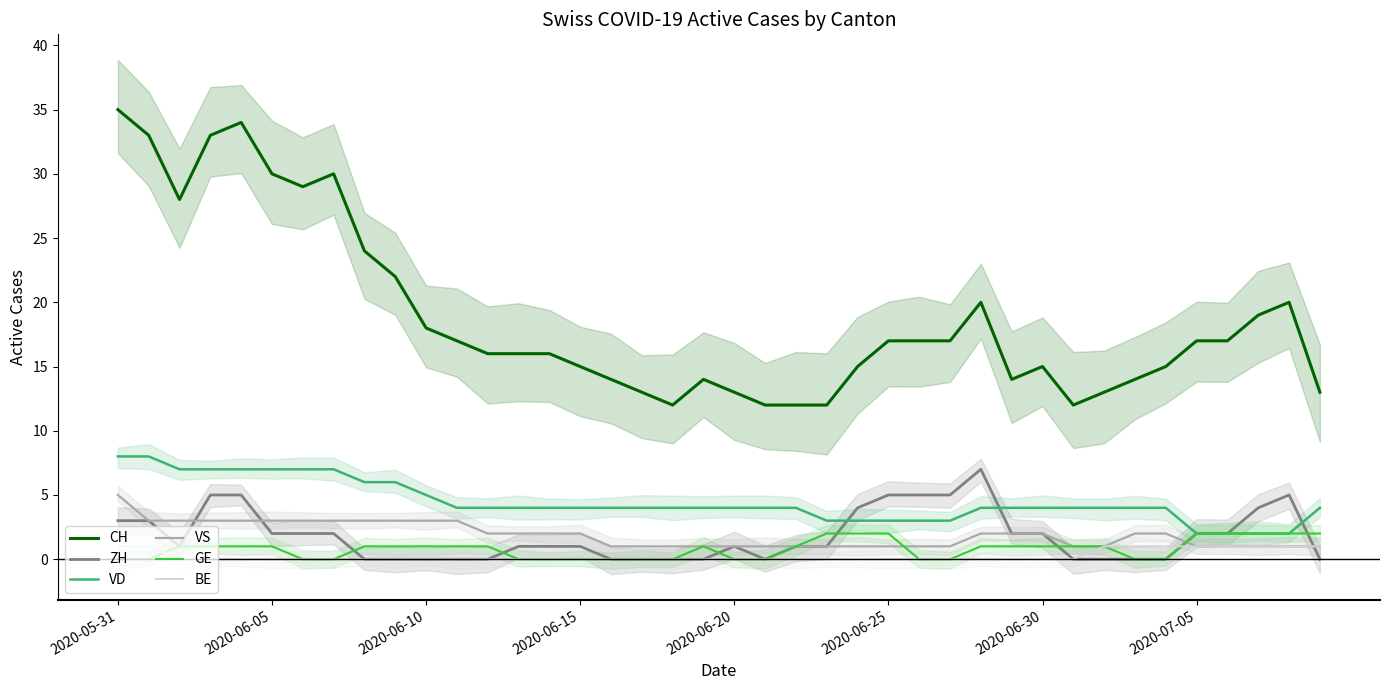

Which has a higher value, 36 or 39?

36